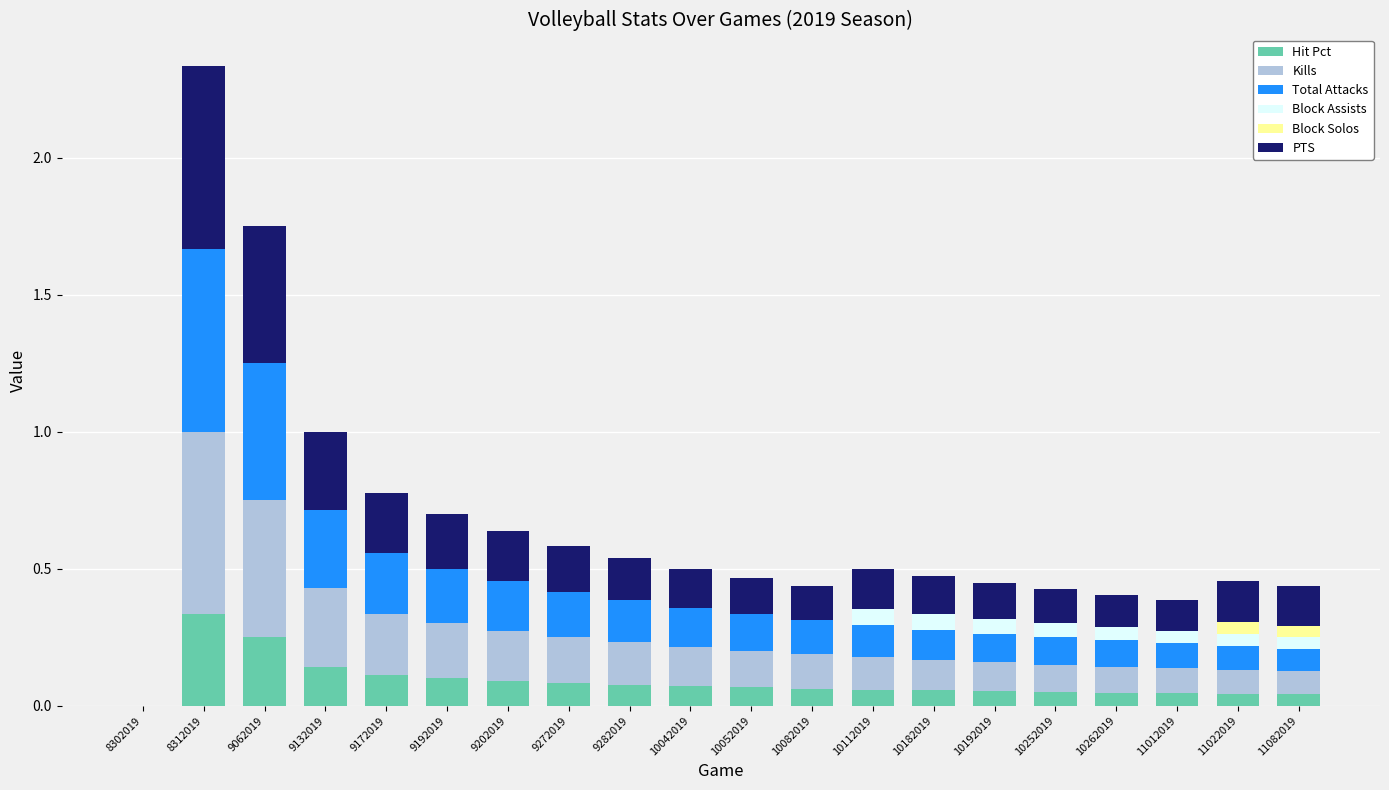

What is the sum of all Hit Pct values?

1.8